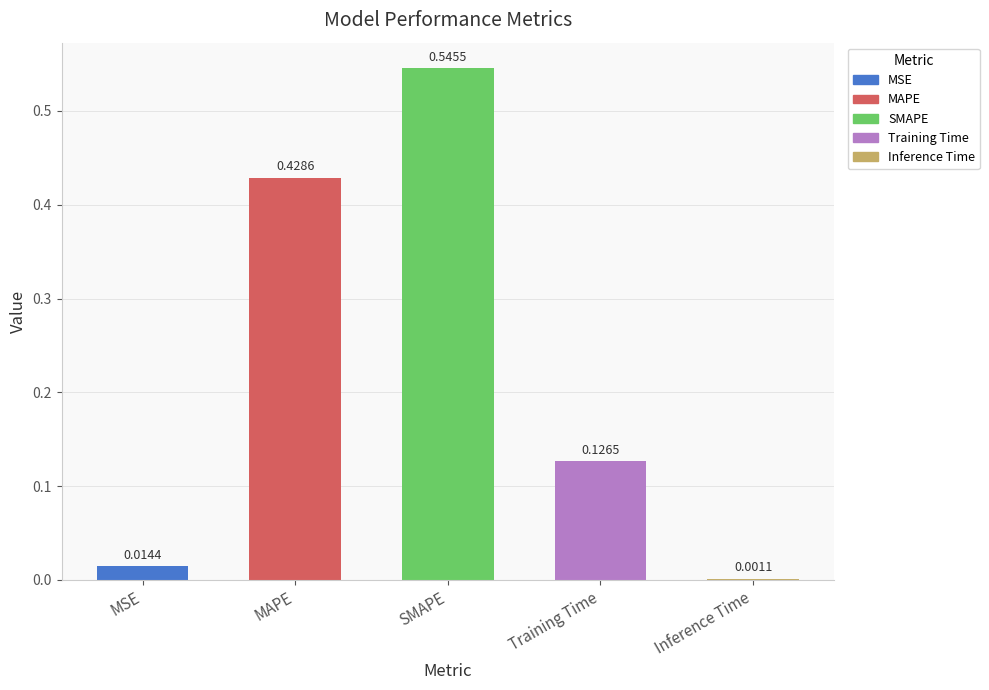

Which category has the highest value across all series?

SMAPE